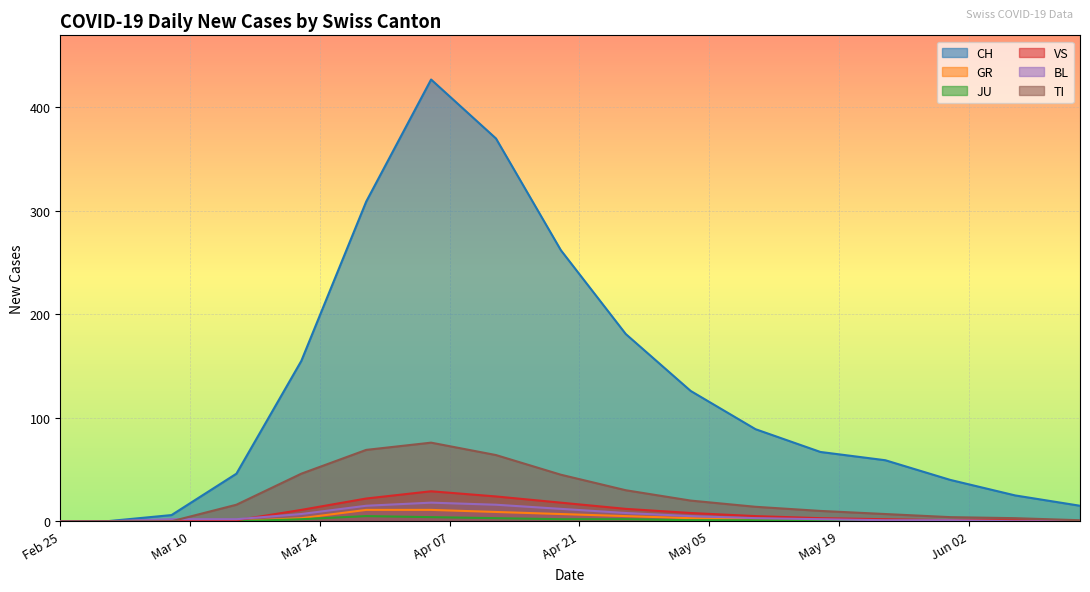

Which series has the largest total across all categories?

CH